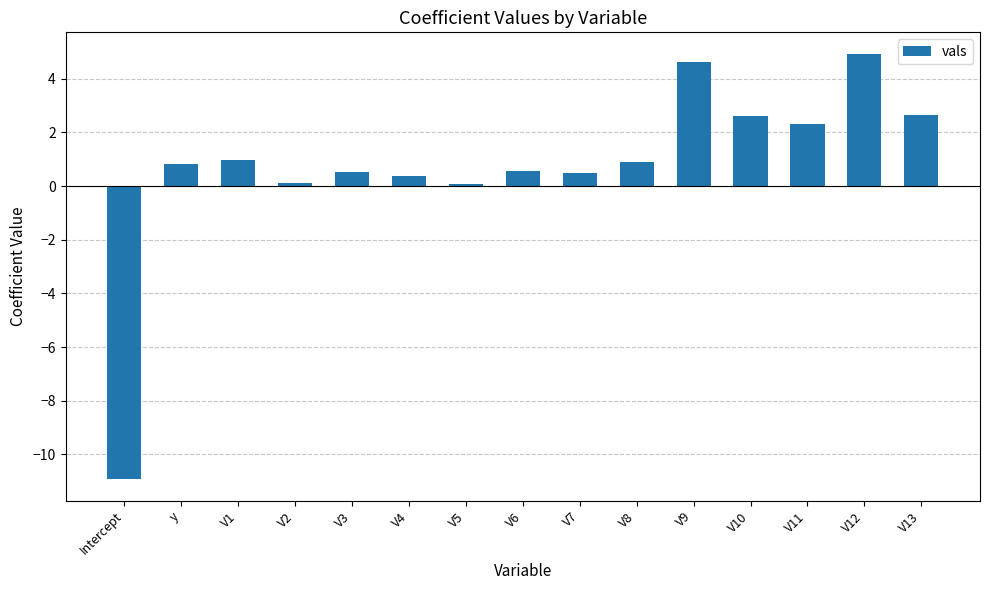

What is the difference between the values at V10 and y?

1.8